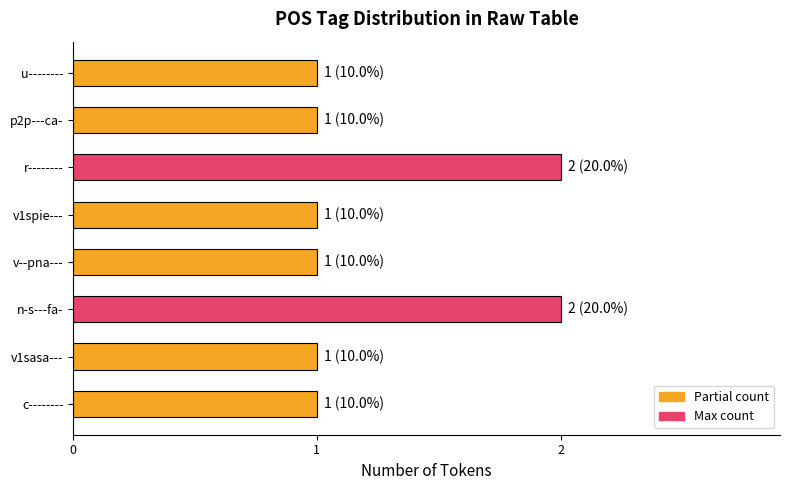

The value at v1sasa--- is 1. True or false?

True